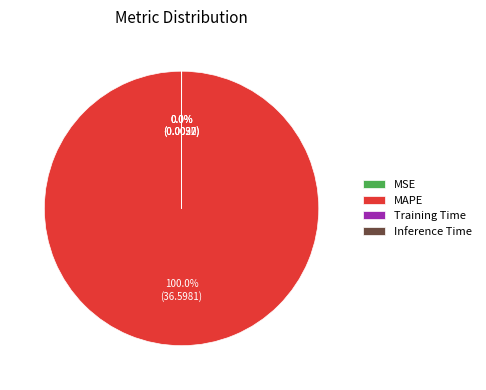

Is there any slice that represents more than half of the pie?

Yes